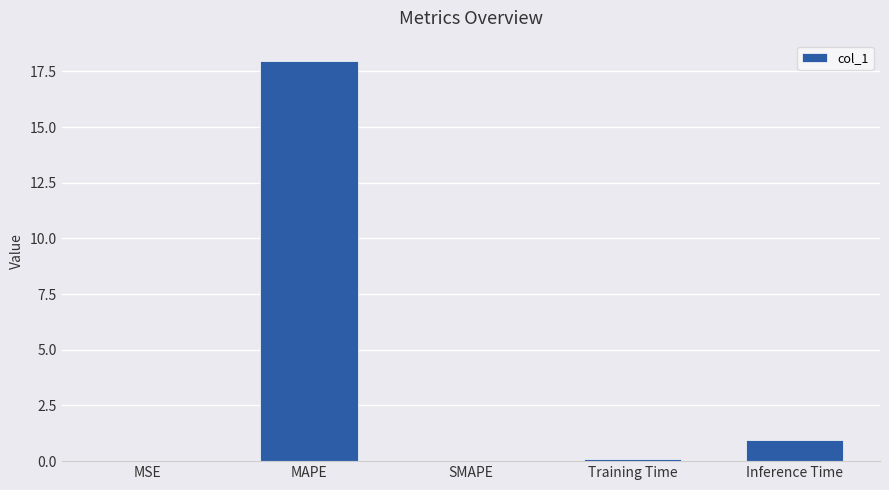

The value at SMAPE is 0.0. True or false?

True